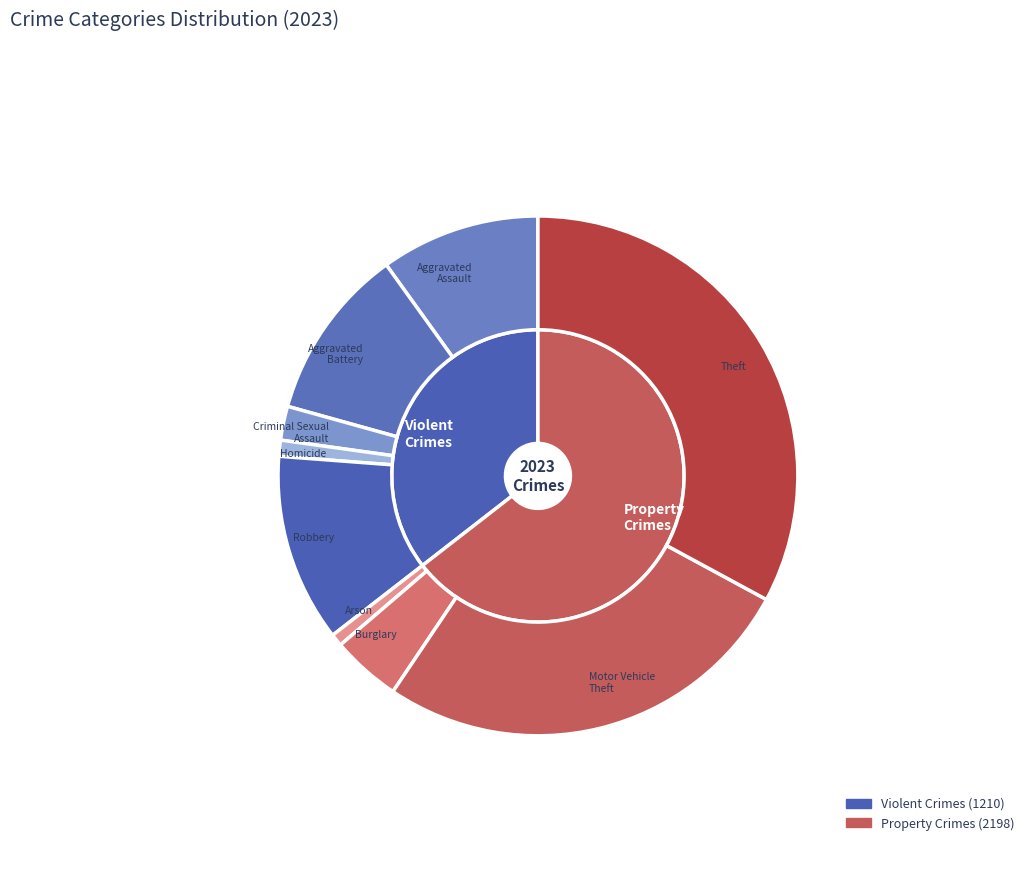

What is the largest slice in the pie chart?

Theft